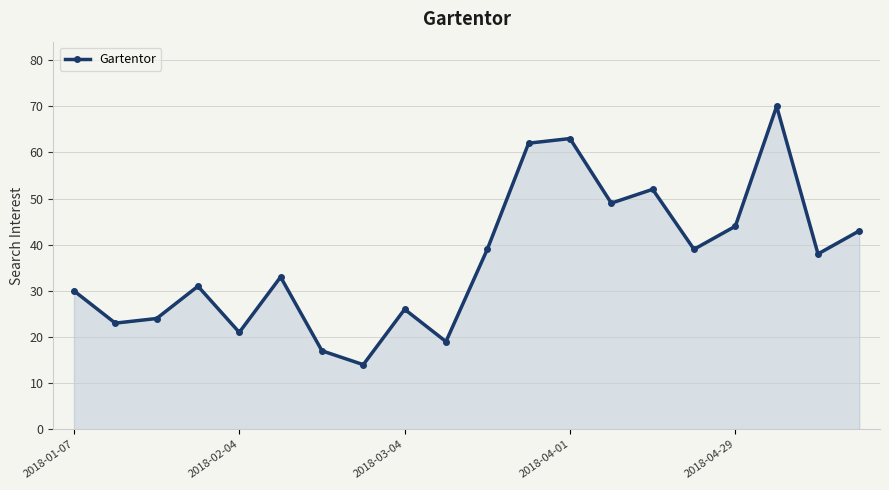

Reading left to right, list all the values displayed in this chart.

30	23	24	31	21	33	17	14	26	19	39	62	63	49	52	39	44	70	38	43